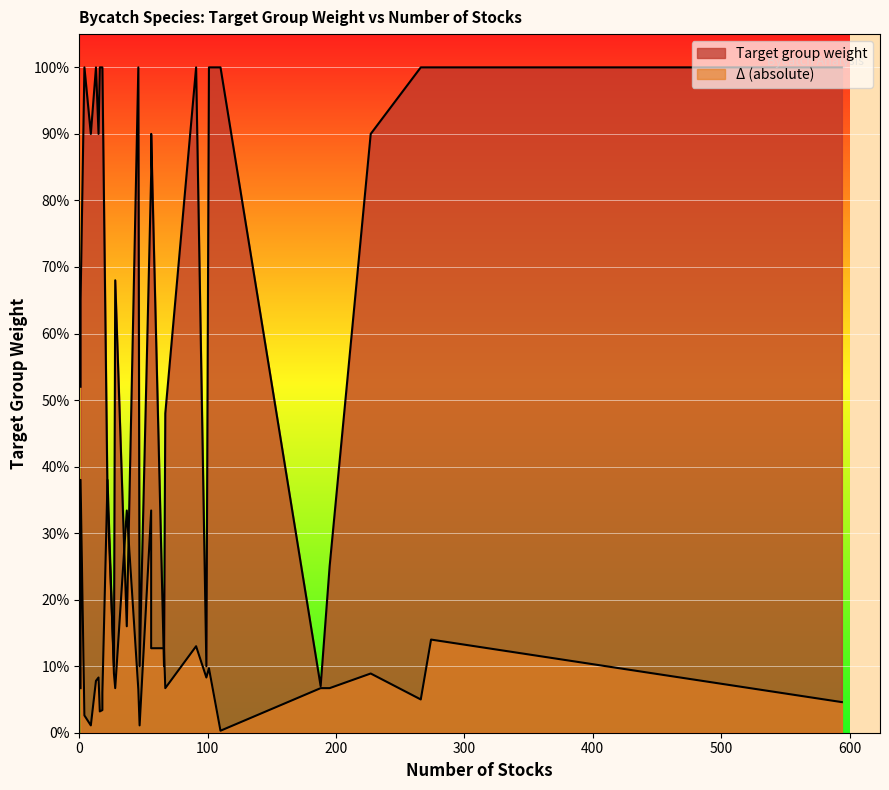

Count the number of categories in the chart.

30